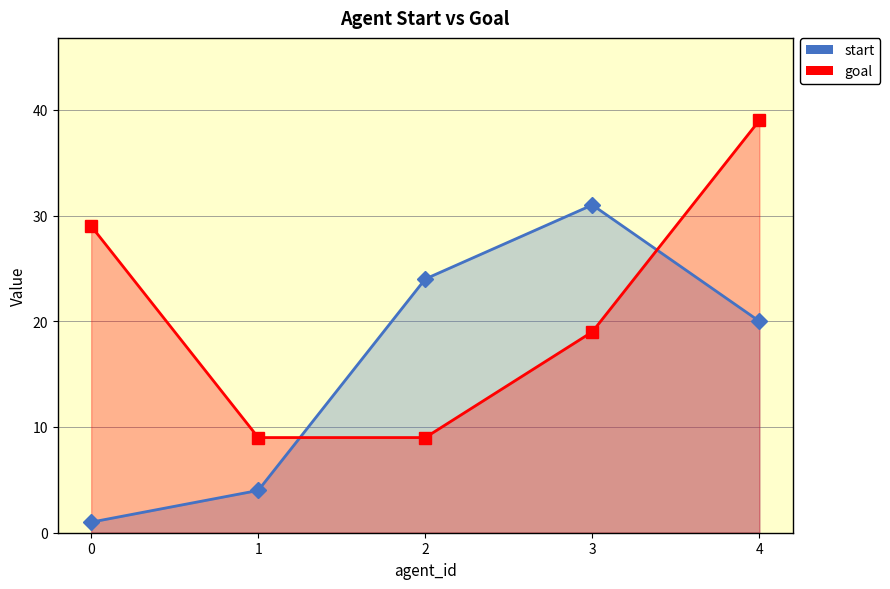

What are all the series names shown in the legend?

start, goal